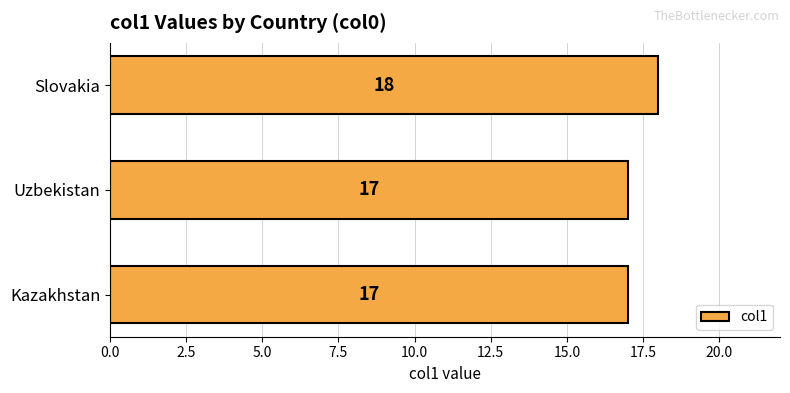

What is the sum of all values?

52